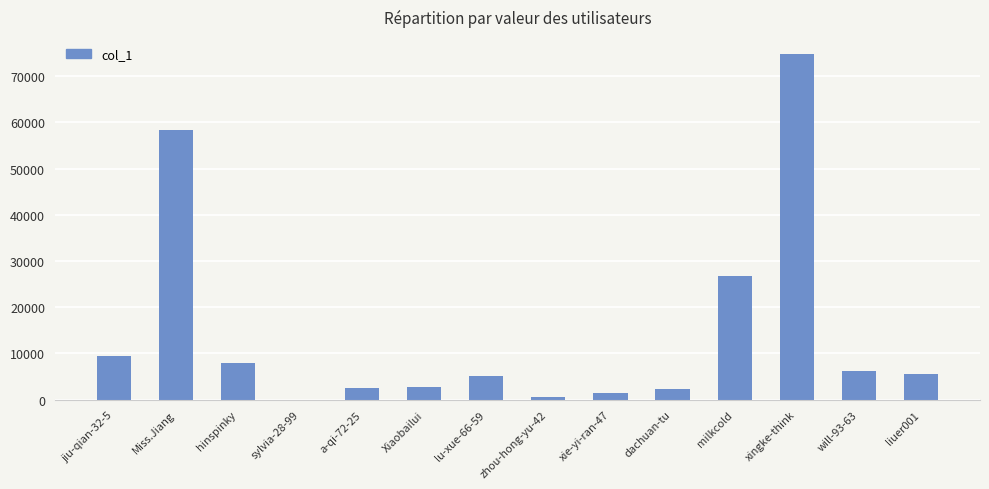

Count the number of categories in the chart.

14